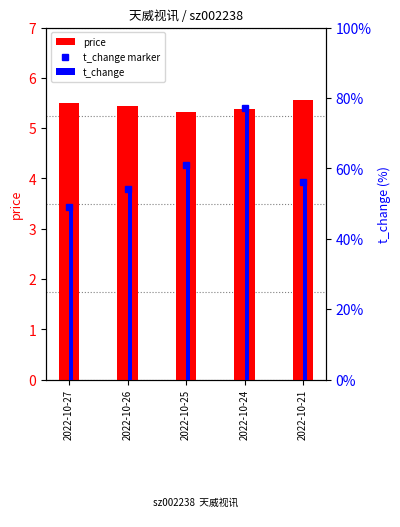

The value of t_change at 2022-10-27 is 0.8. True or false?

False